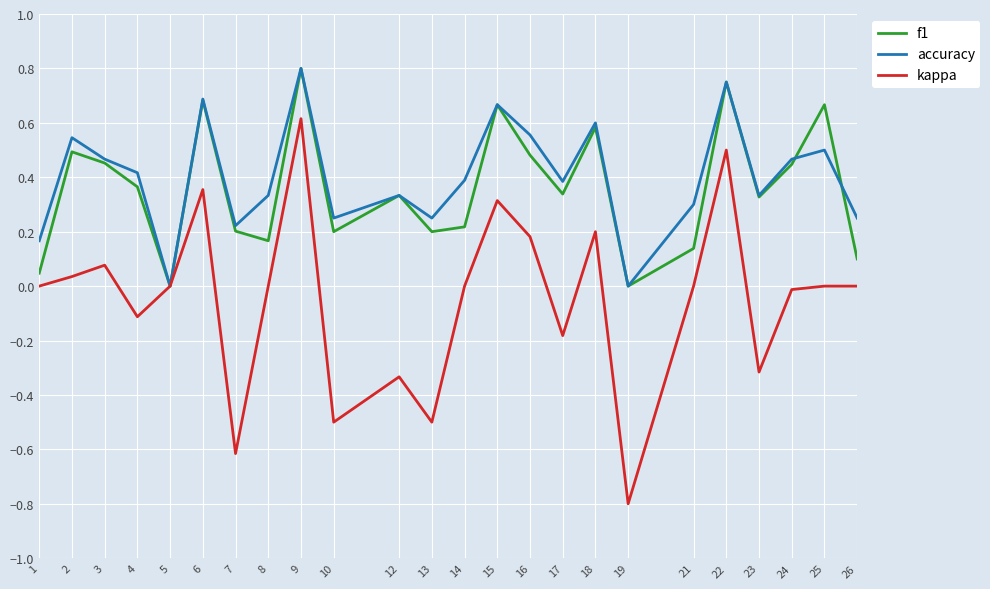

Which series changed the most between 12 and 16?

kappa